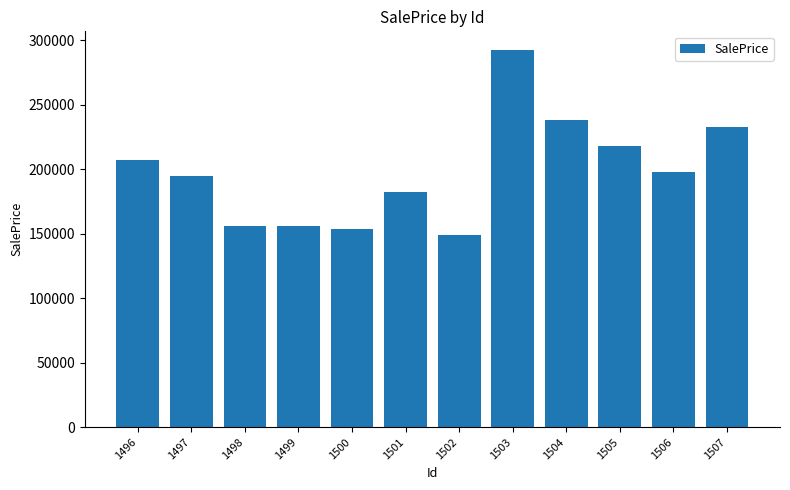

What is the value of the 9th bar from the left?

237780.0